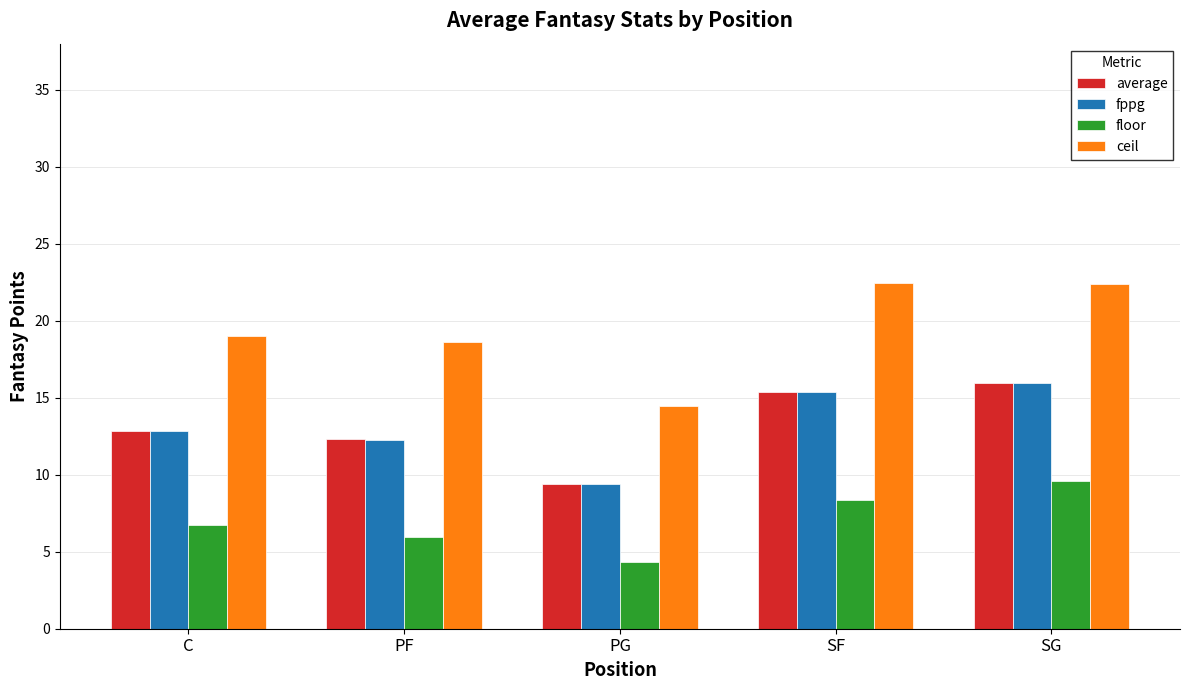

How many bars are there in each group?

4